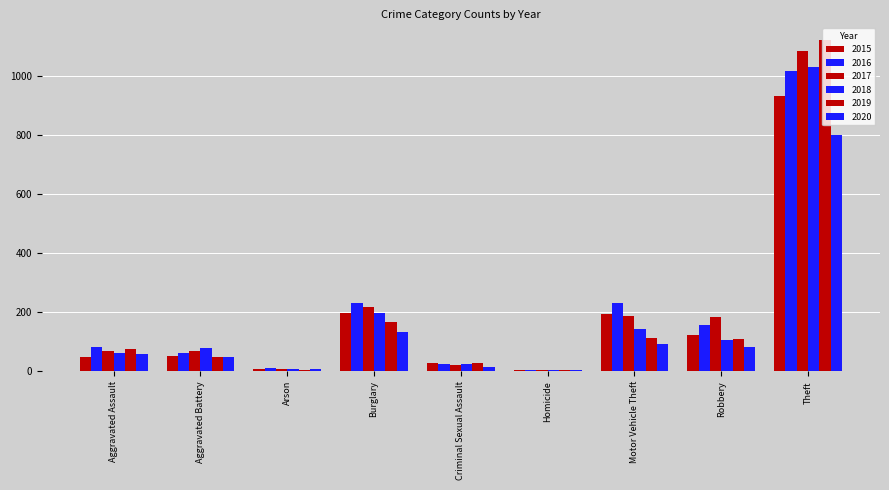

At which category does the chart reach its peak across all series?

Theft